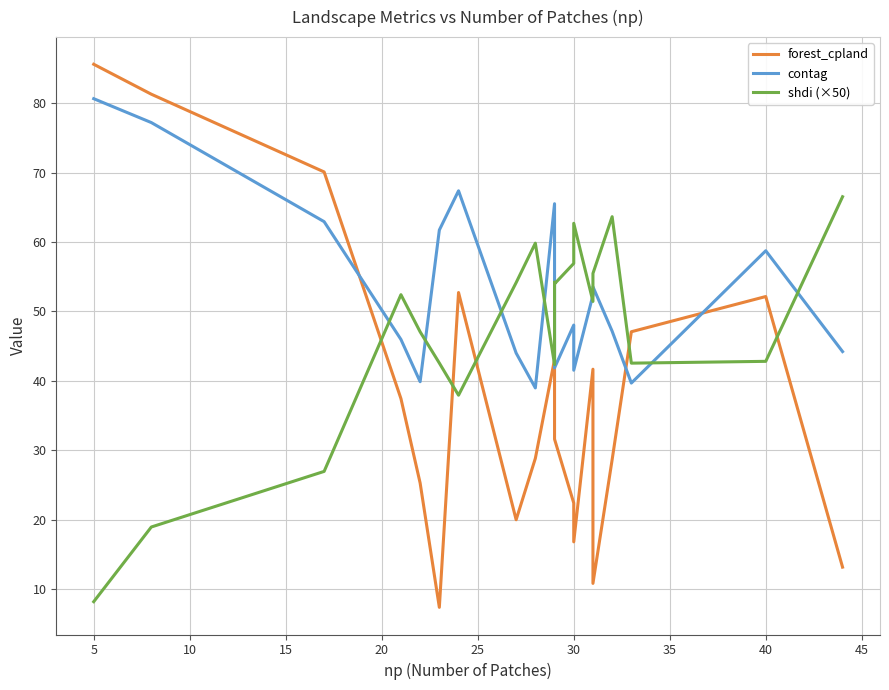

Does the chart have visible grid lines?

Yes